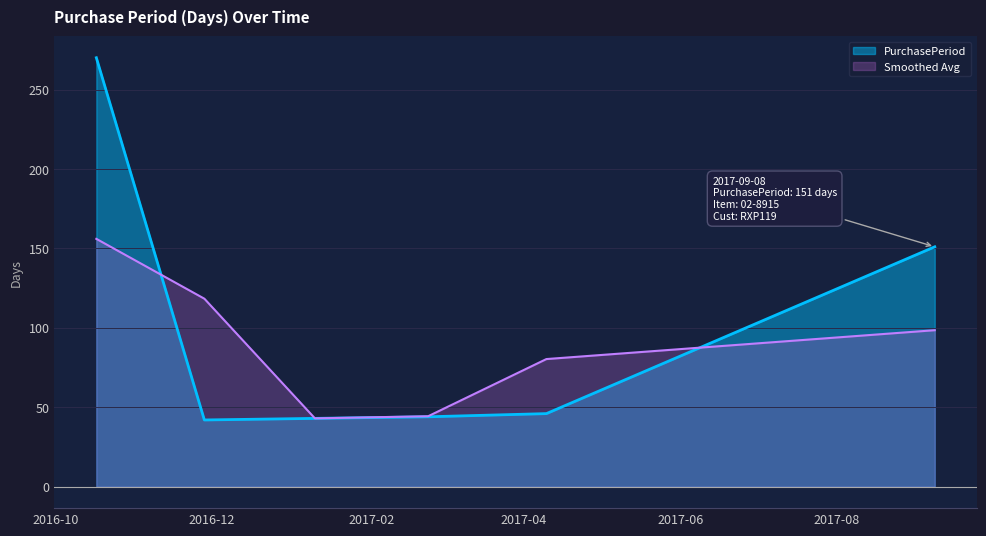

Reading left to right, transcribe all the data shown in this chart.

270	42	43	44	46	151